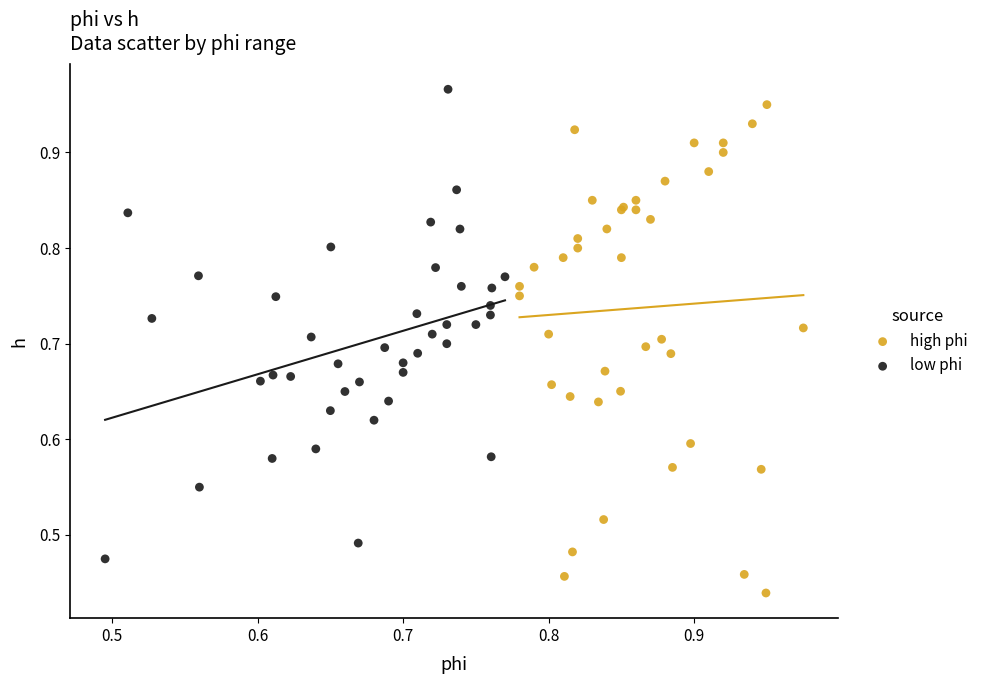

What are all the series names shown in the legend?

high phi, low phi